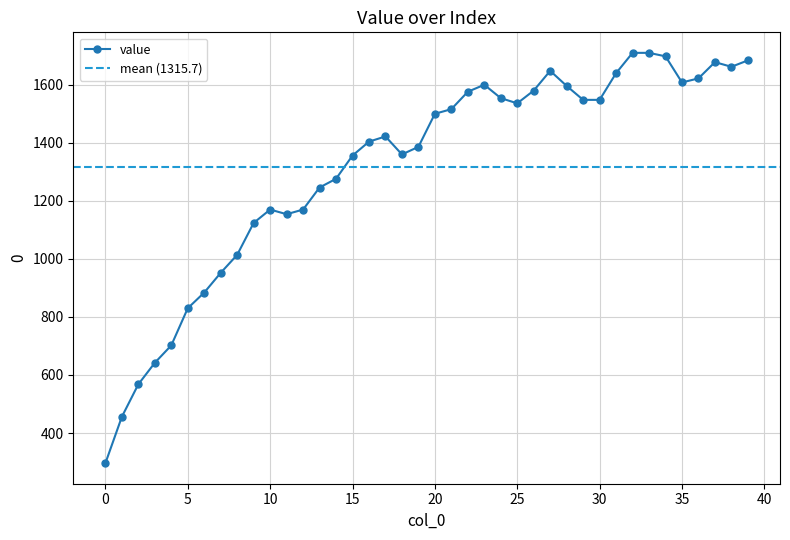

What is the sum of the values at 14 and 22?

2852